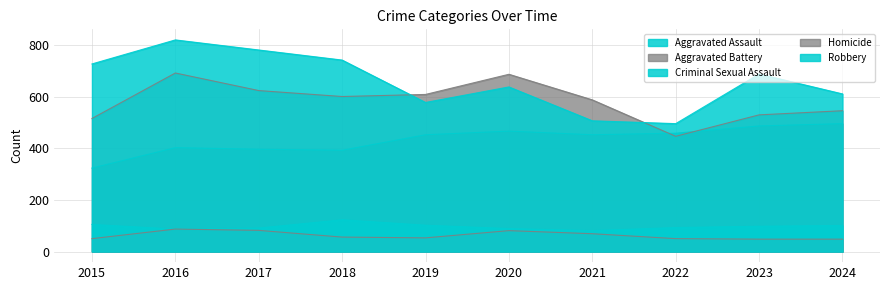

What is the spread (max minus min) of values at 2019?

555